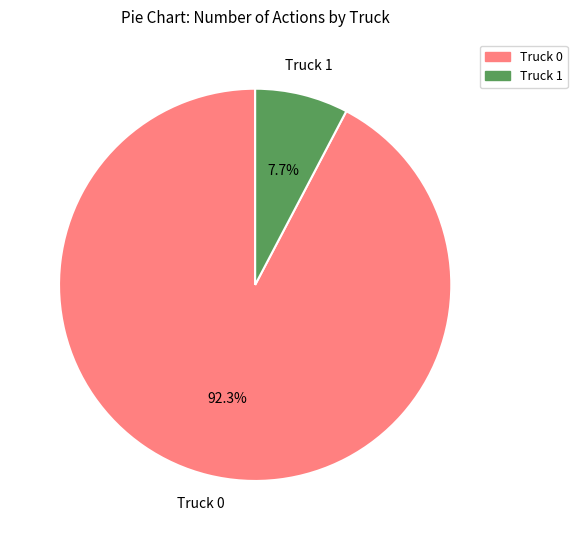

To the nearest percent, what is the combined percentage of Truck 0 and Truck 1?

100%